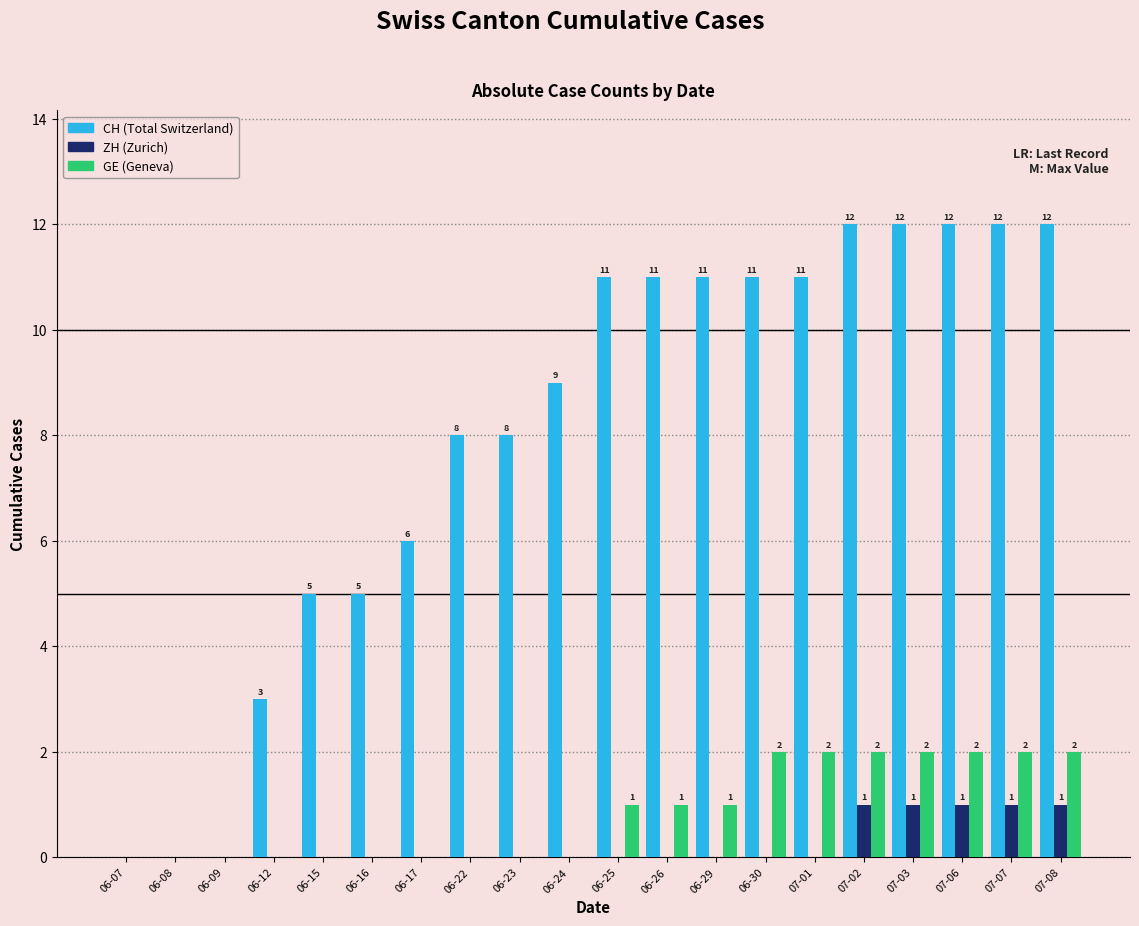

What is the greatest value displayed?

12